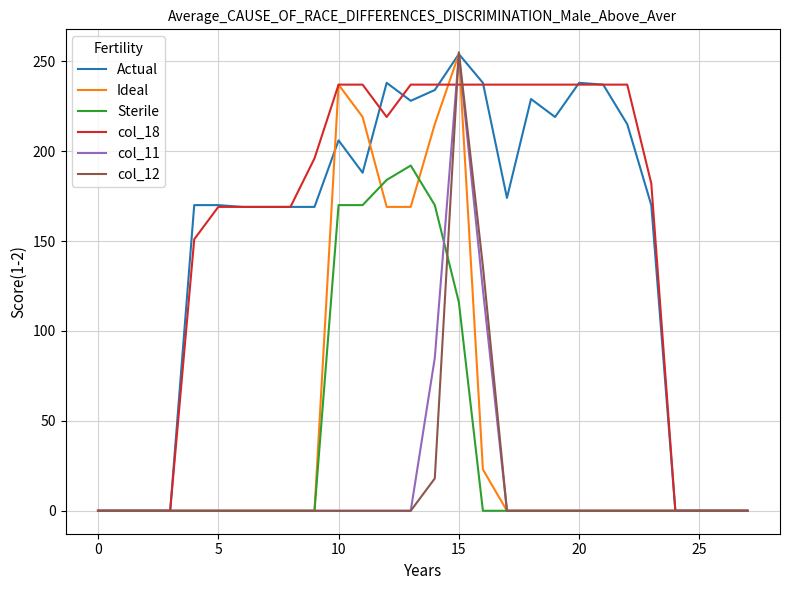

How many series are shown in this chart?

6